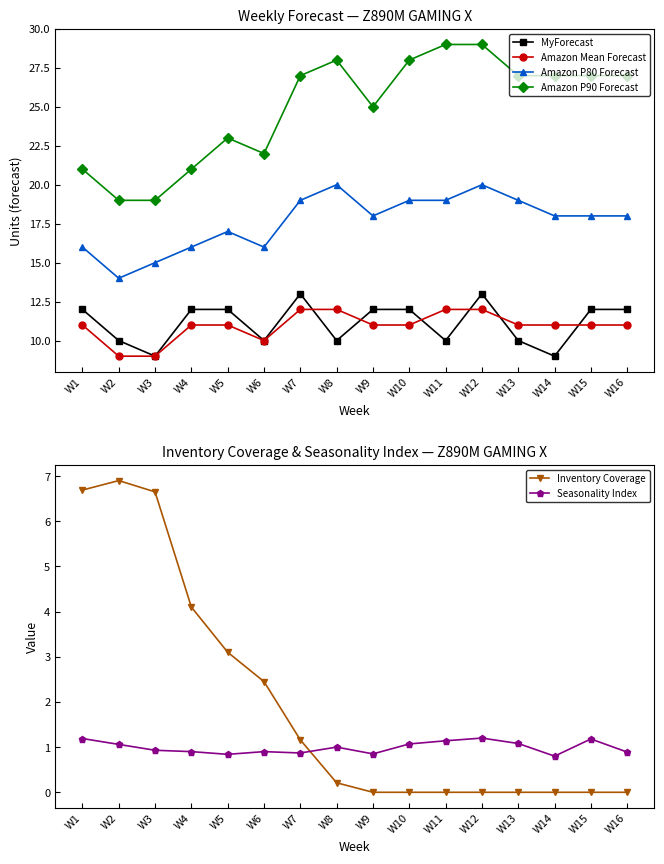

At which label is Inventory Coverage closest to 3?

W5